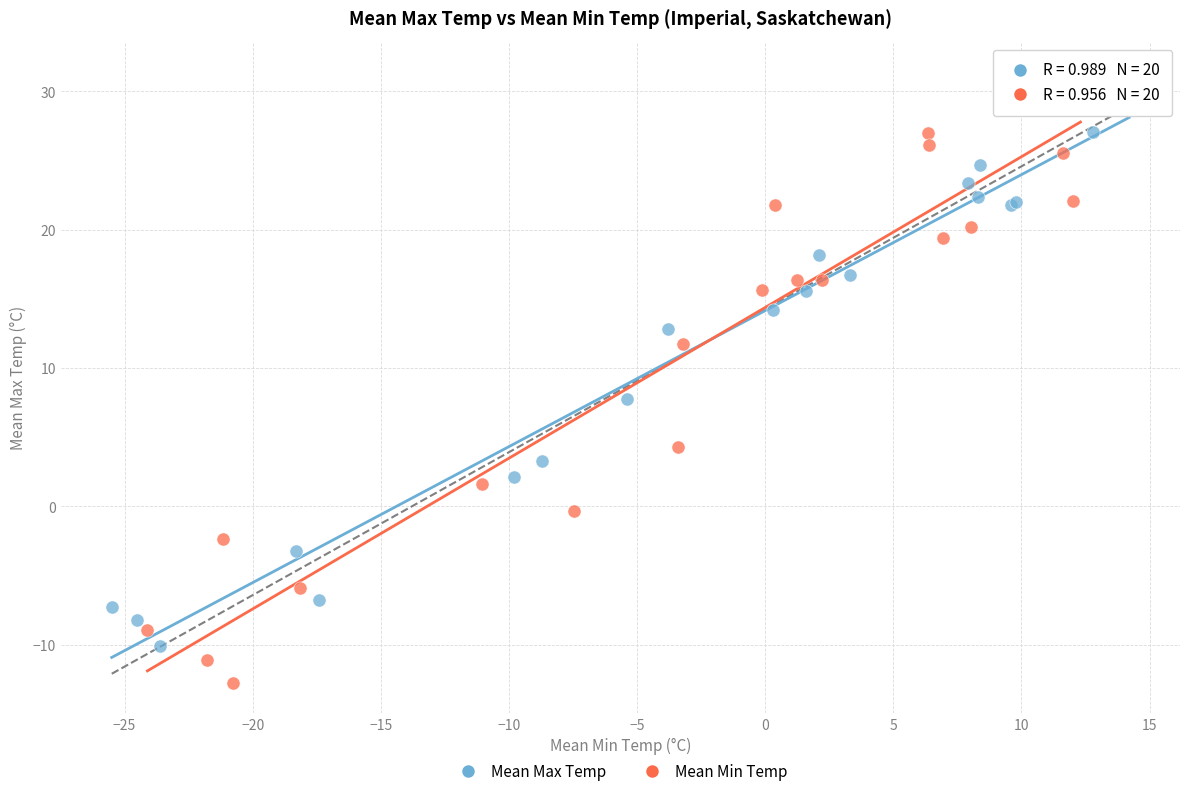

Which series has the largest Y range (max minus min)?

Mean Min Temp